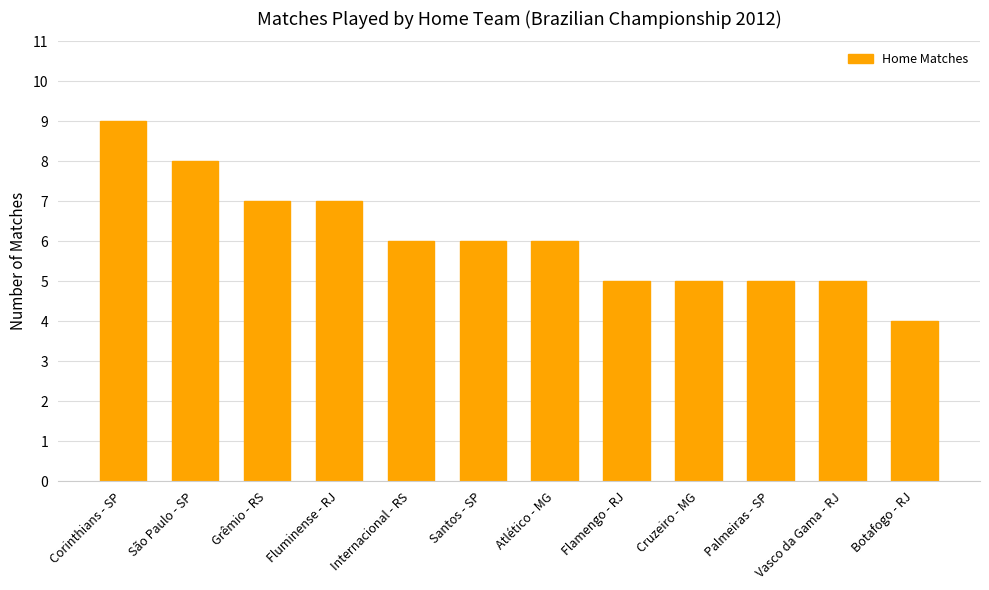

Reading left to right, what are all the values shown in this chart?

9	8	7	7	6	6	6	5	5	5	5	4